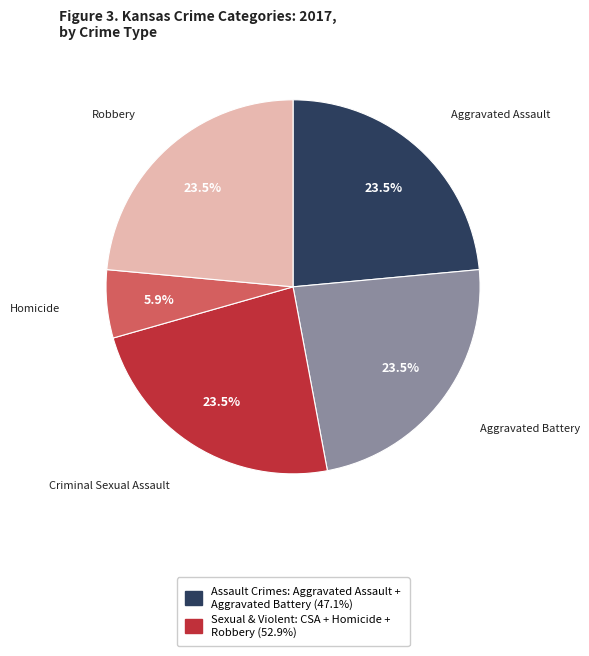

To the nearest percent, what is the average slice percentage?

20%